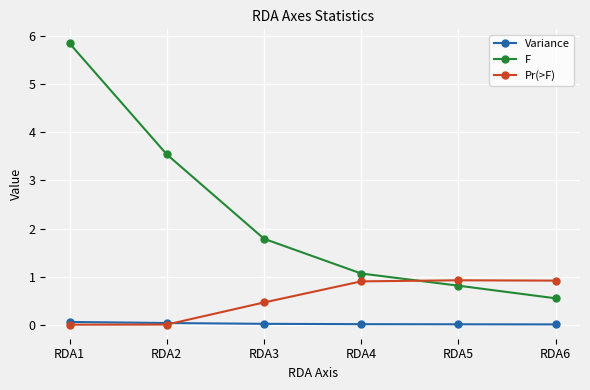

The F series shows 1.8 at RDA3. True or false?

True